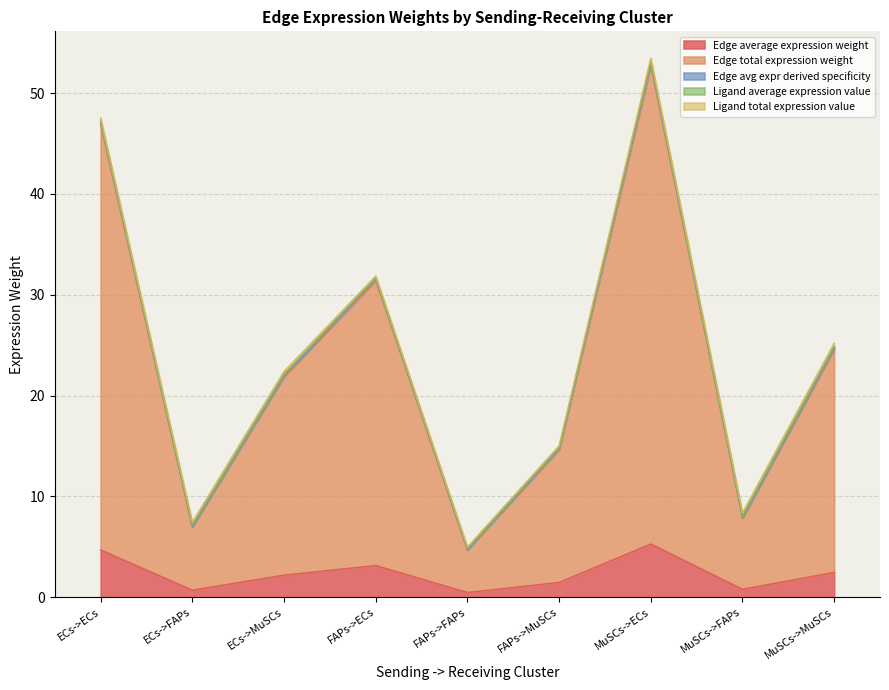

What is the difference between the Edge total expression weight values at ECs->FAPs and MuSCs->FAPs?

0.9